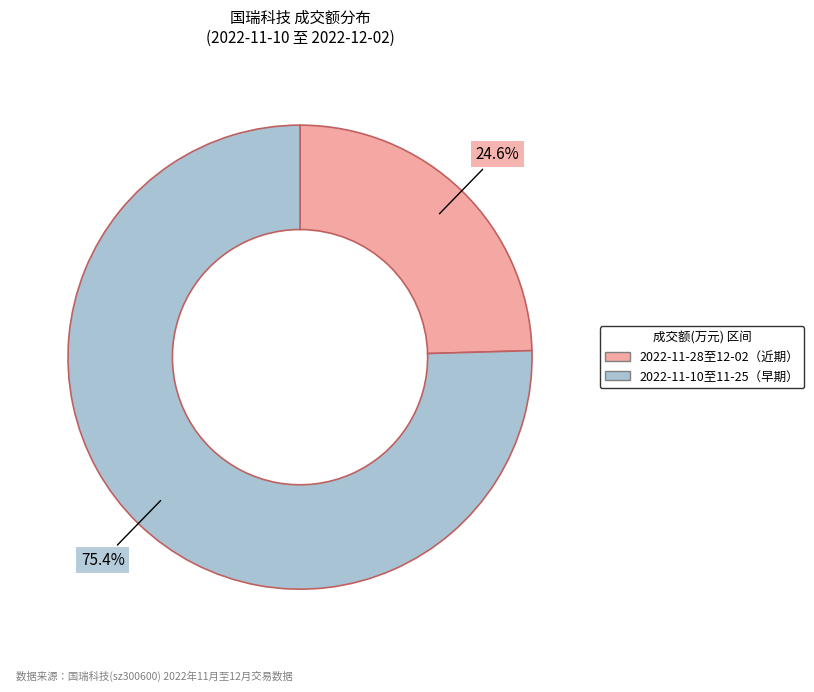

Does any single category account for the majority?

Yes